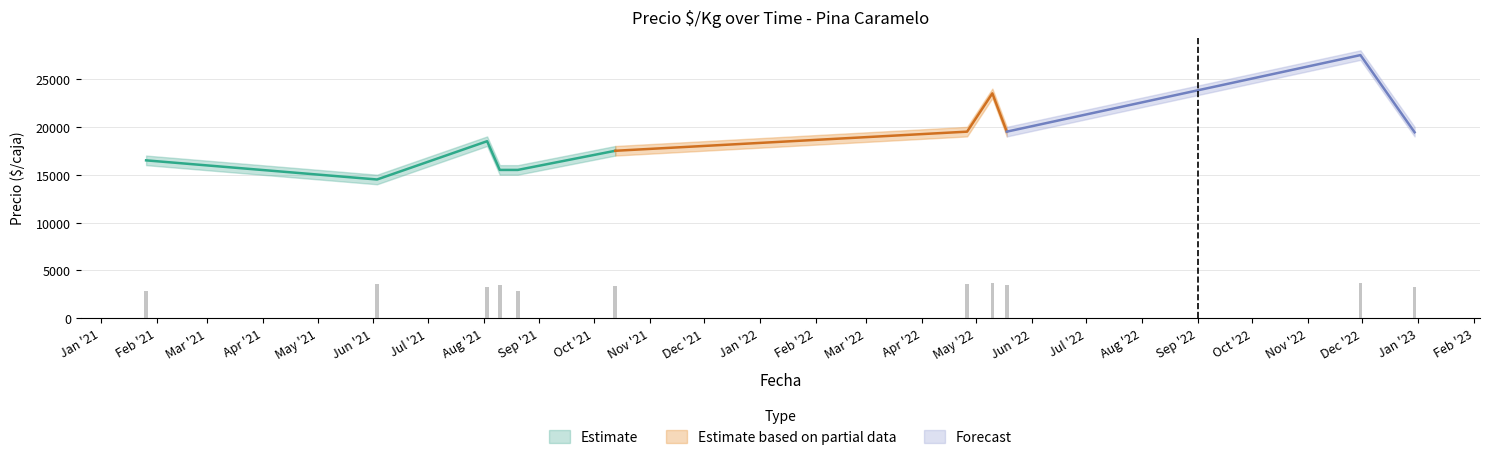

What is the difference between the Precio promedio ponderado values at 2022-04-26 and 2022-12-30?

65